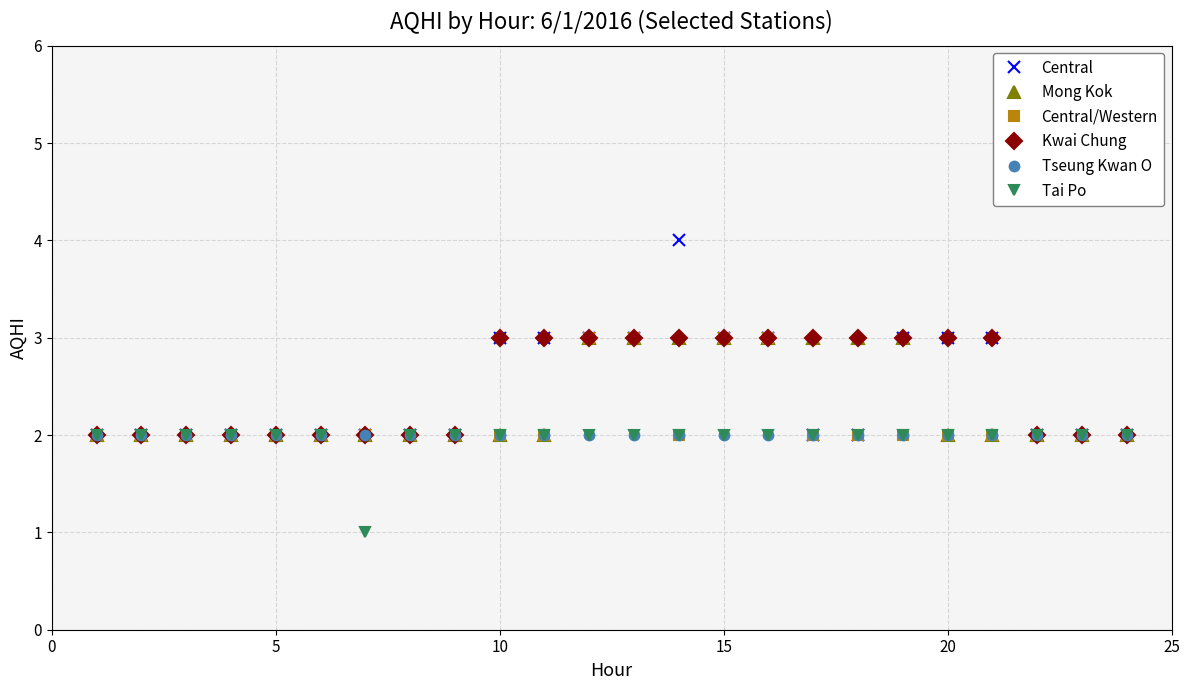

Which series has the largest range (max minus min)?

Central